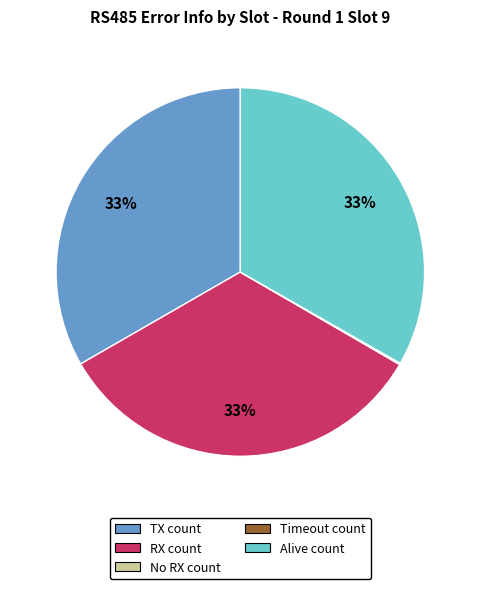

To the nearest percent, what portion does RX count represent?

33%